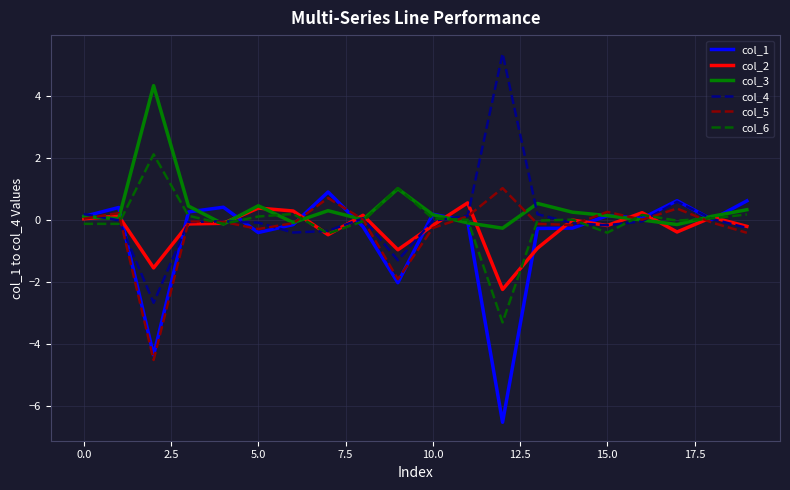

What is the average value of the col_5 series?

-0.3